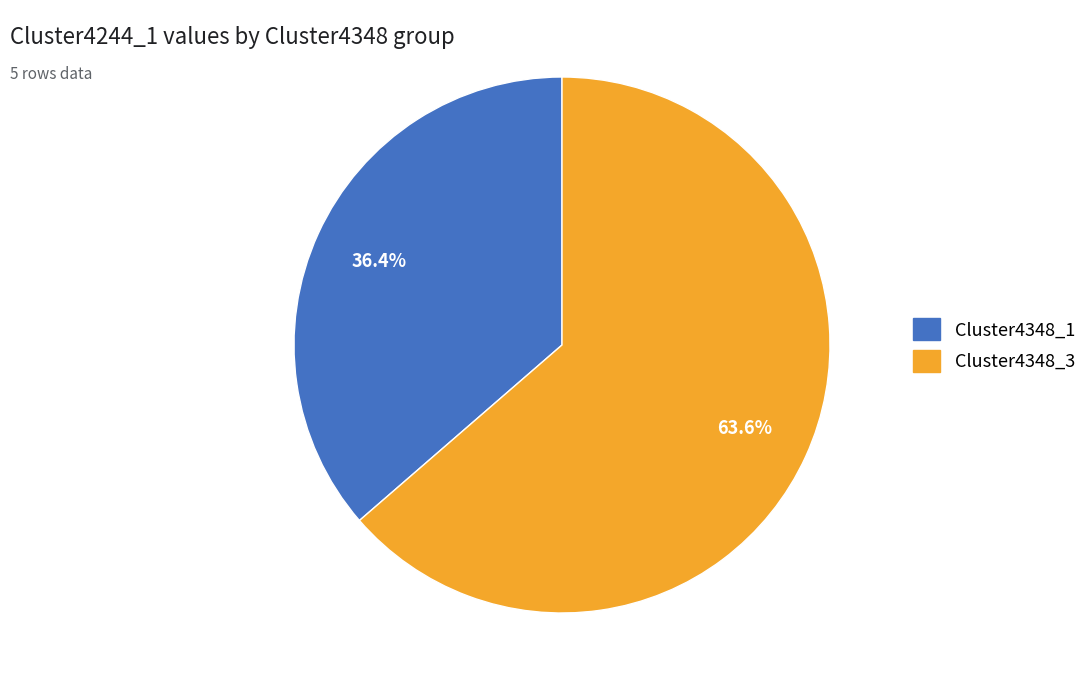

How many slices are in this pie chart?

2